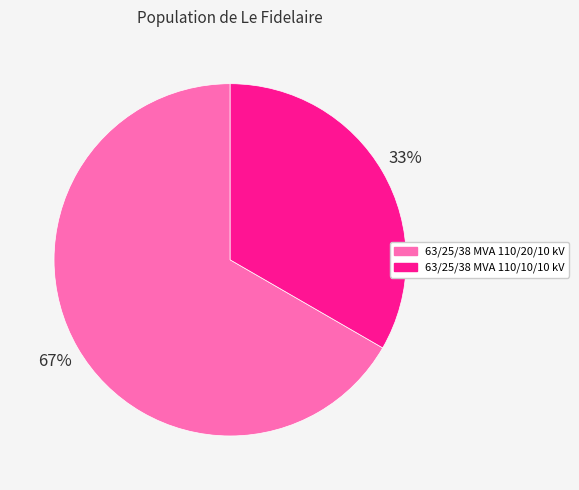

Combined, do 63/25/38 MVA 110/20/10 kV and 63/25/38 MVA 110/10/10 kV account for over 50%?

Yes